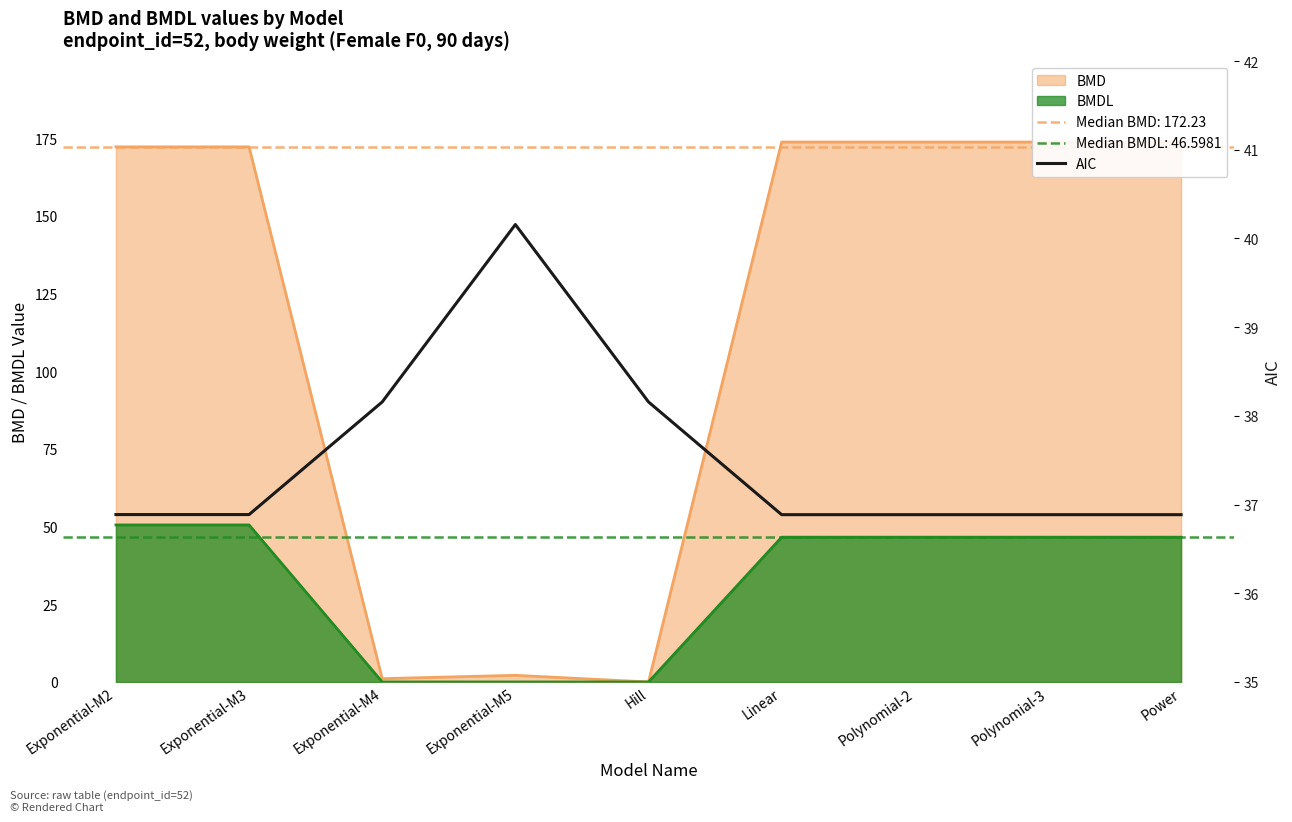

What position from the left is Linear?

6